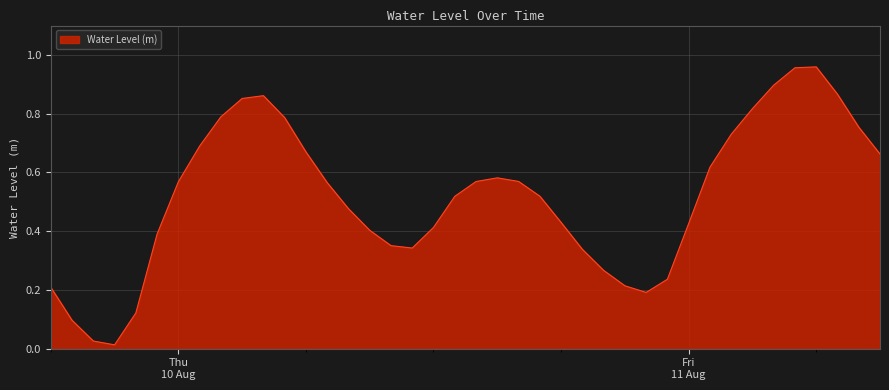

What is the difference between the second highest and minimum values?

0.9